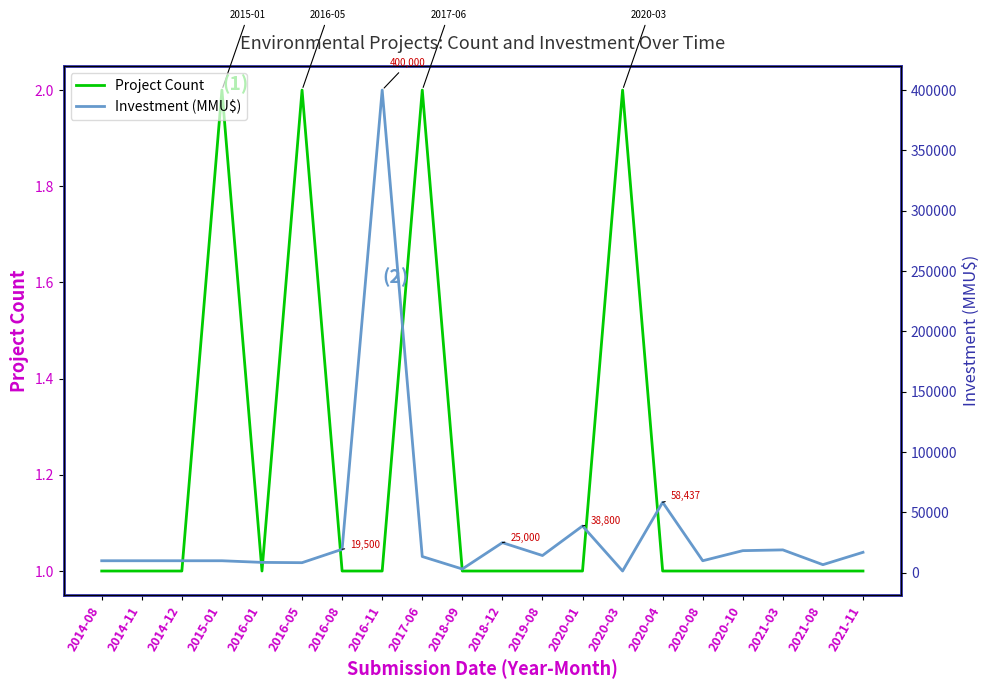

Count the Project Count values in the range 1 to 2.

20